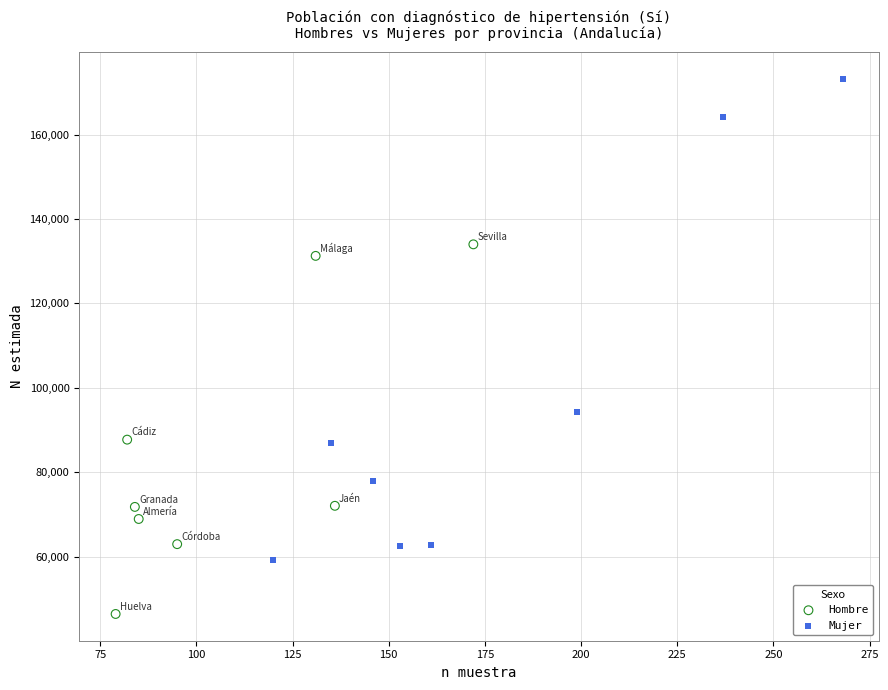

Which series reaches the maximum Y coordinate?

Mujer